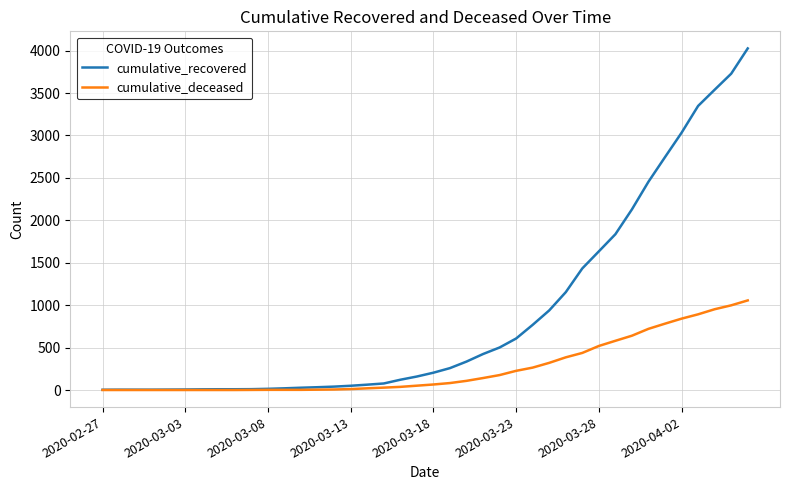

Which series has the largest total across all categories?

cumulative_recovered